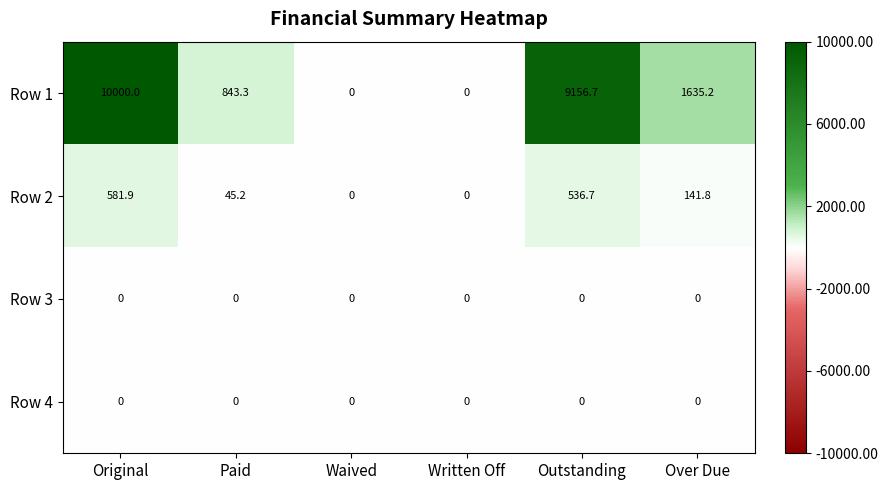

Between Original and Over Due, which series saw the biggest shift?

Row 1